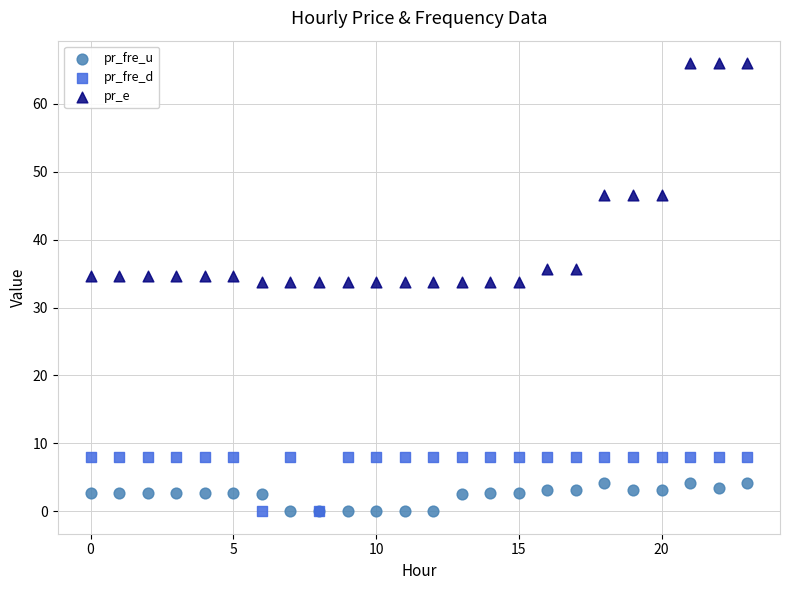

Which series has the widest spread of Y values?

pr_e